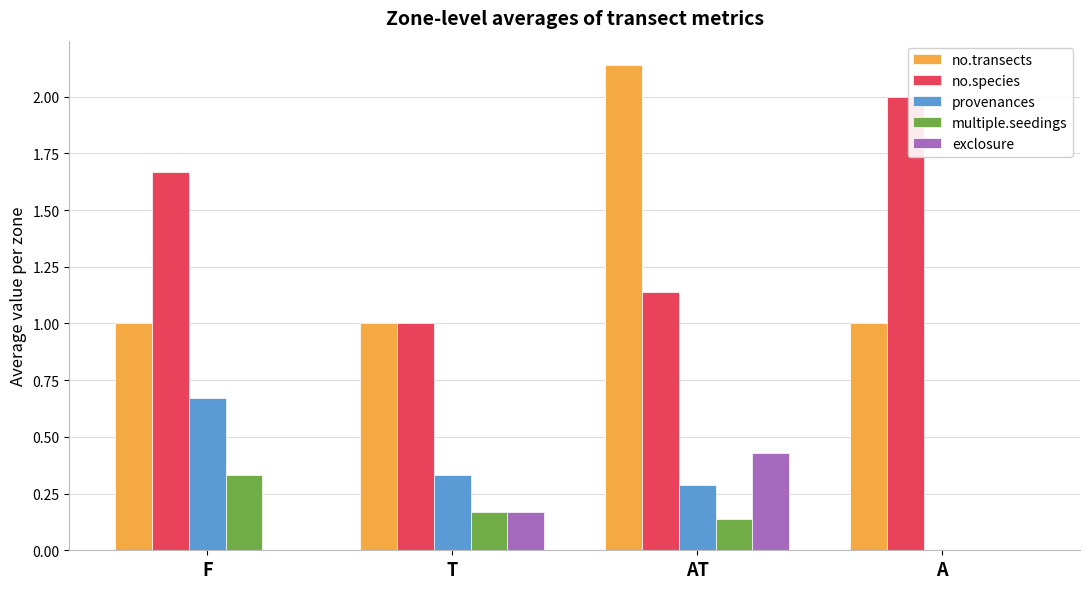

At which category is the sum across all series the highest?

AT